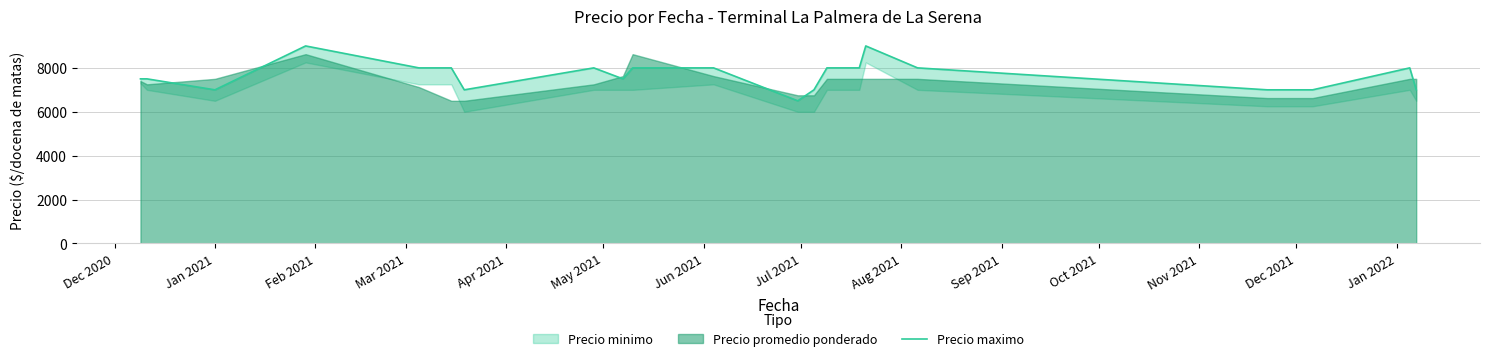

What is the maximum value shown in the chart?

9000